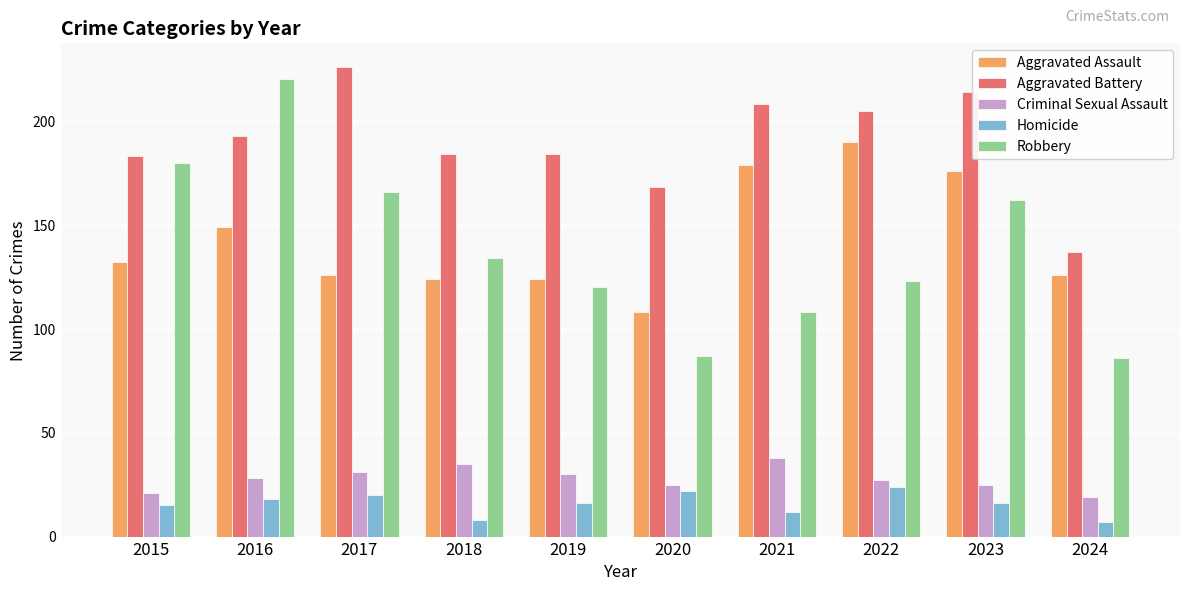

Is the value of Aggravated Assault at 2023 greater than the value of Robbery at 2015?

No